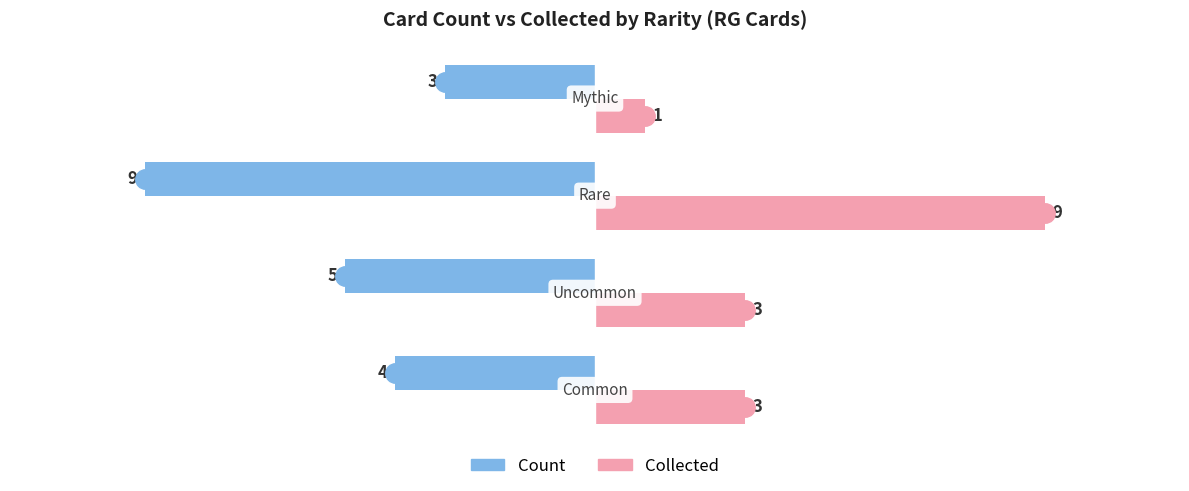

What is the sum of all Collected values?

16